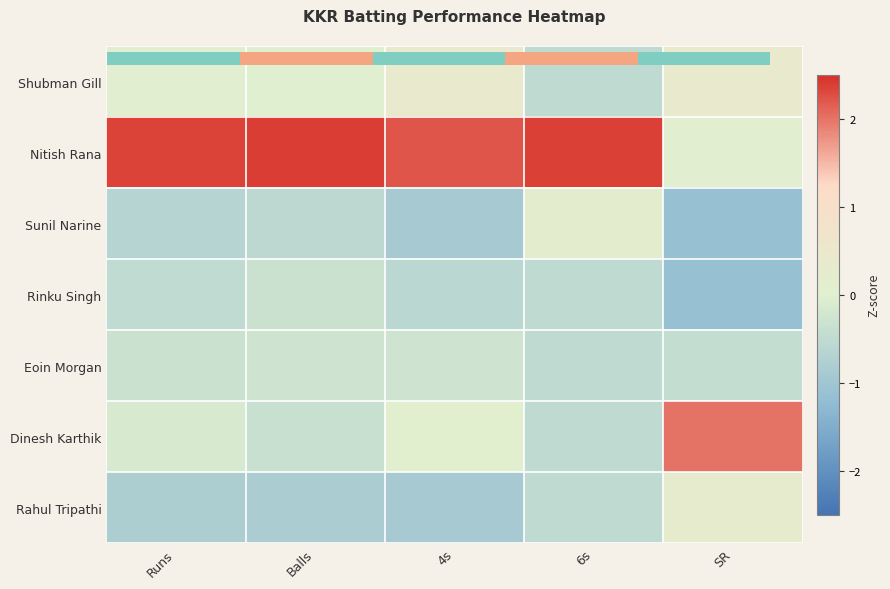

Rank the categories by Dinesh Karthik value from lowest to highest.

6s, Balls, Runs, 4s, SR